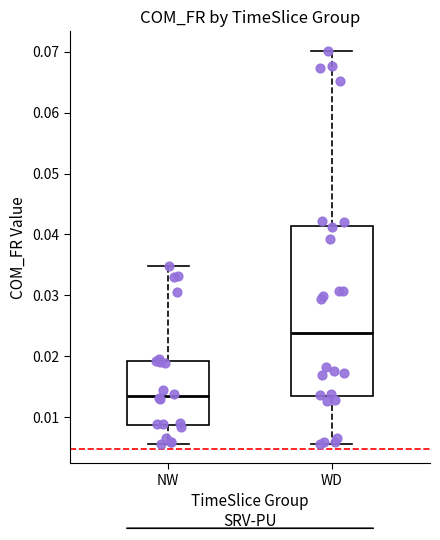

Which box has the highest median line?

WD